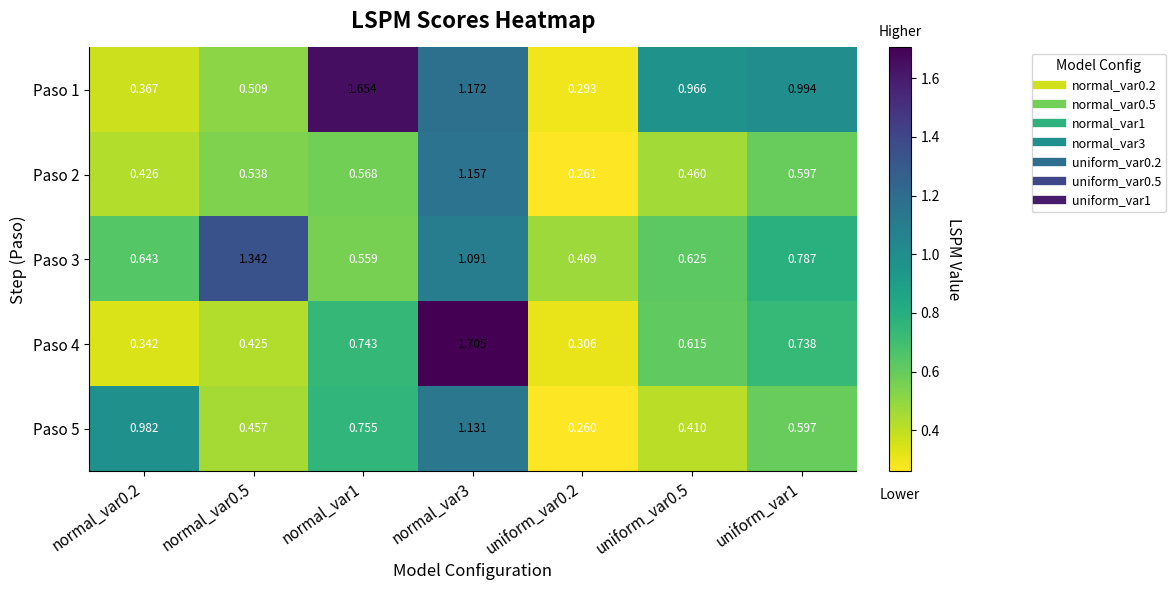

Between normal_var0.5 and normal_var3, which series saw the biggest shift?

Paso 4